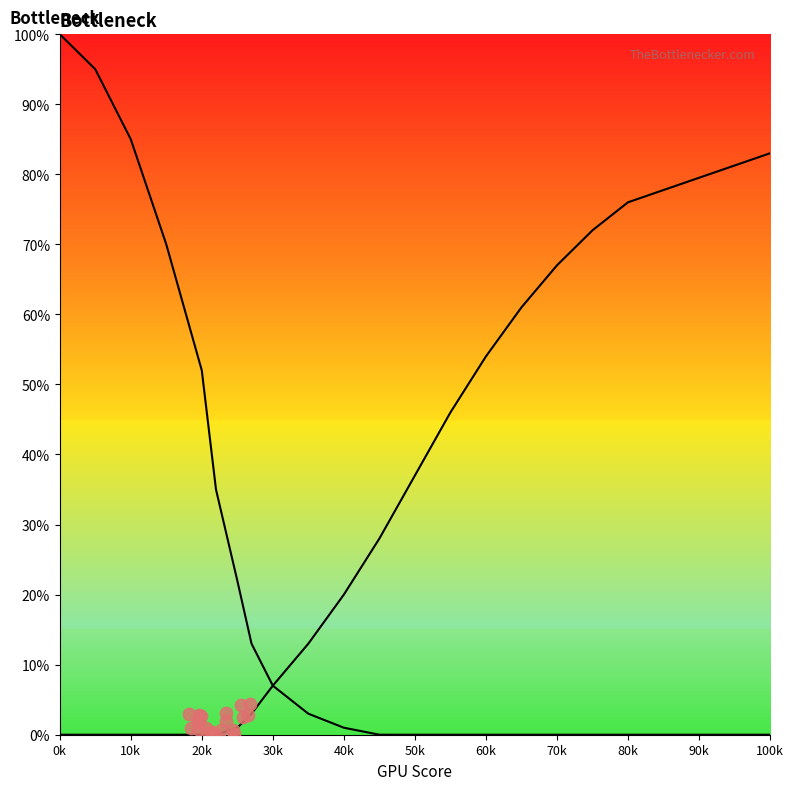

Which series has the widest spread of Y values?

left_curve